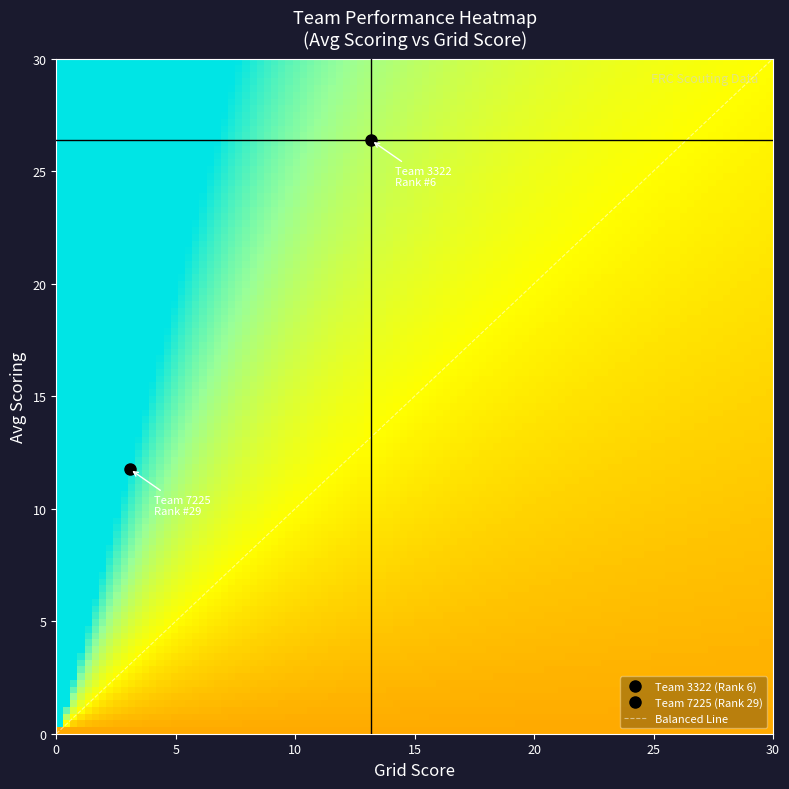

What is the maximum value for Balanced Line?

30.0